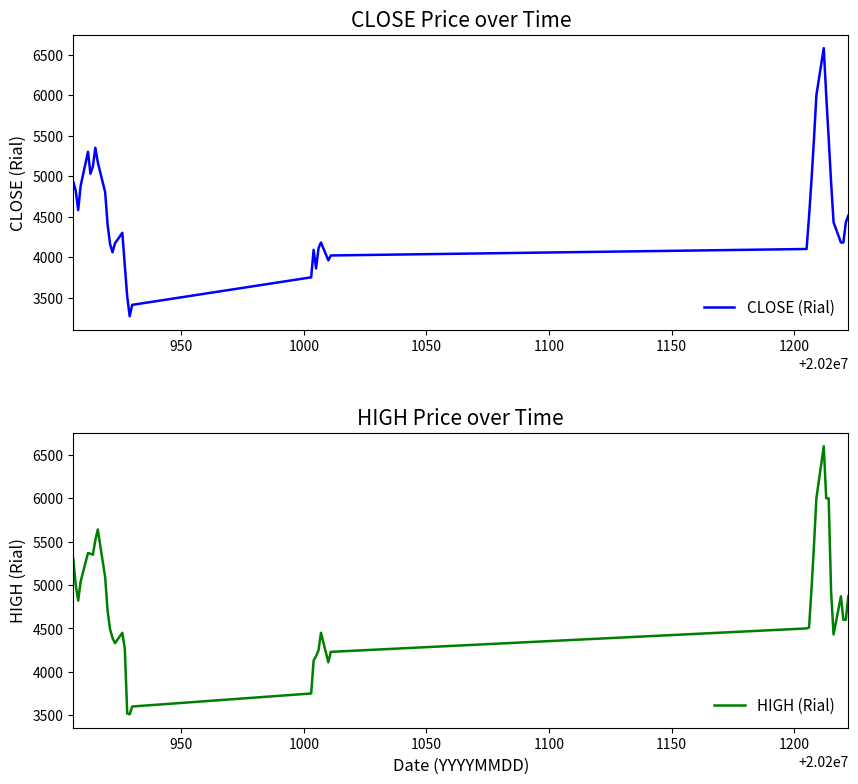

What is the highest value of the HIGH (Rial) series?

6600